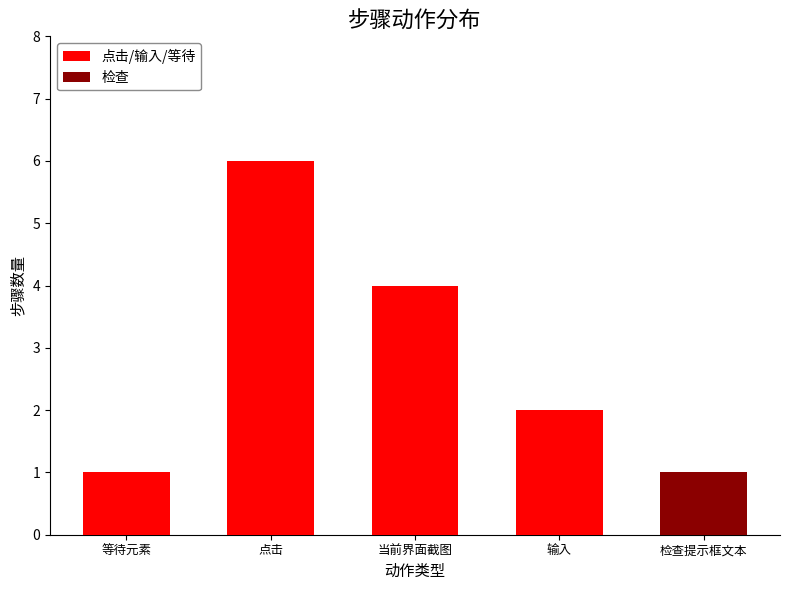

At which category is the sum across all series the highest?

点击